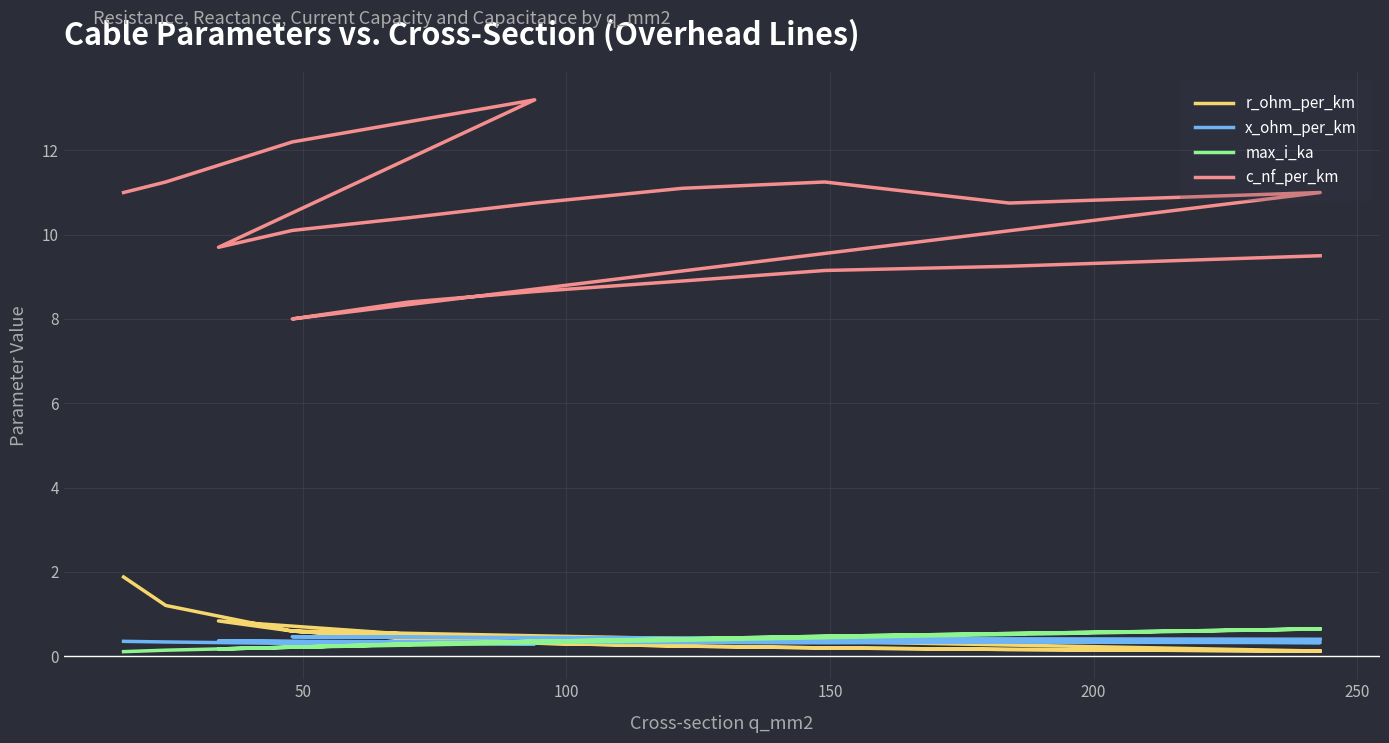

What are all the series names shown in the legend?

r_ohm_per_km, x_ohm_per_km, max_i_ka, c_nf_per_km